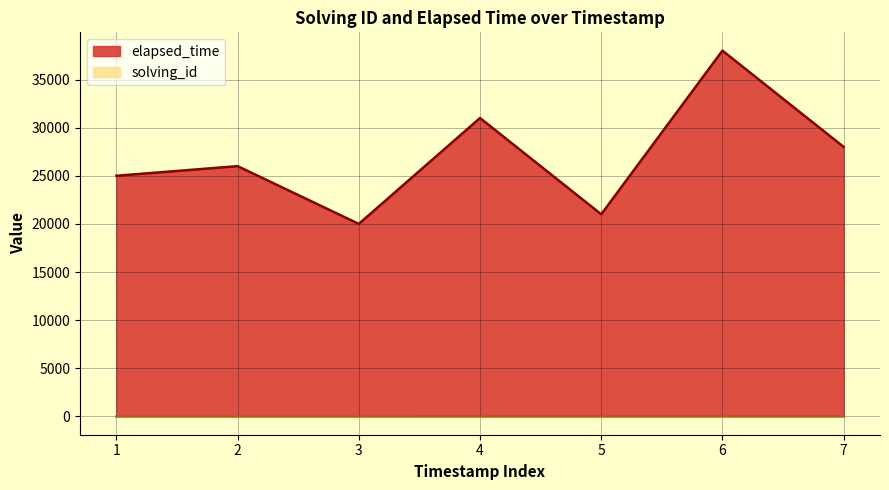

How many categories are shown in the chart?

7